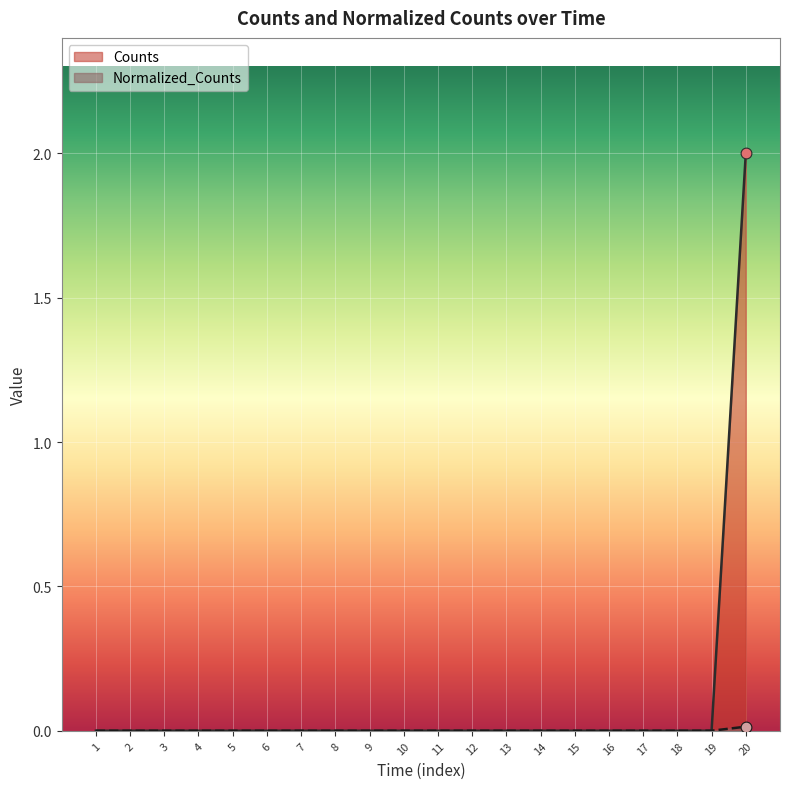

What are all the series names shown in the legend?

Counts, Normalized_Counts